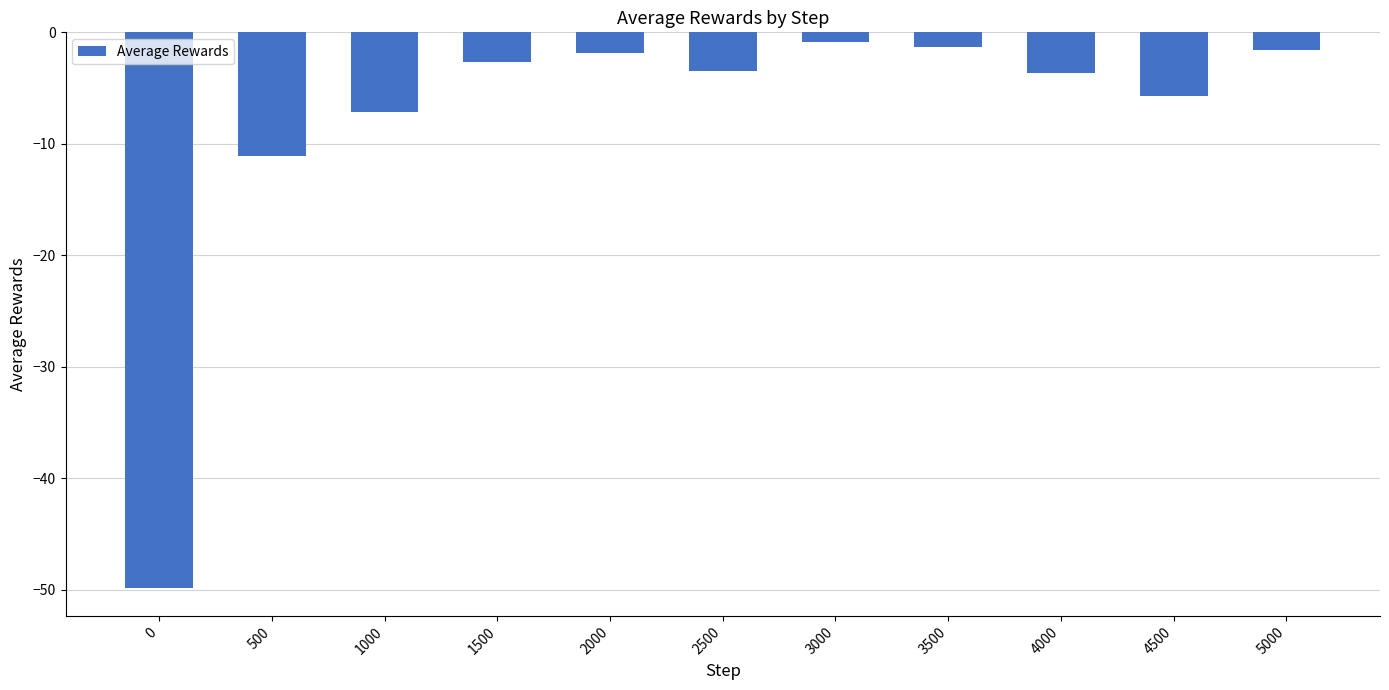

What is the difference between the maximum and minimum values?

48.9